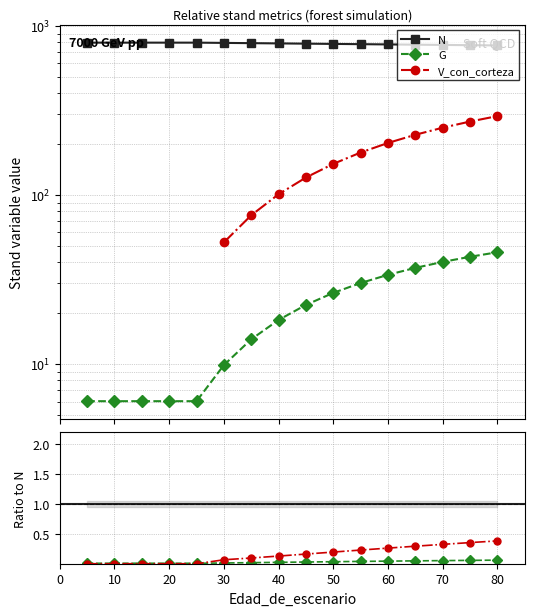

What is the average value of the N series?

784.6